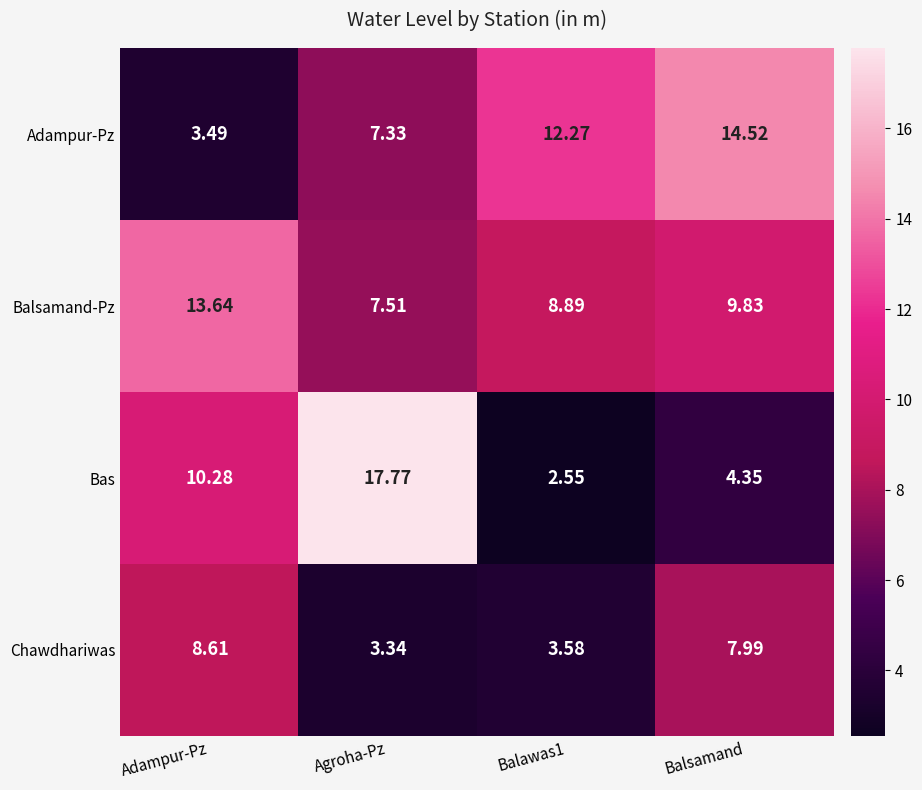

At which label is Balsamand-Pz closest to 10?

Balsamand